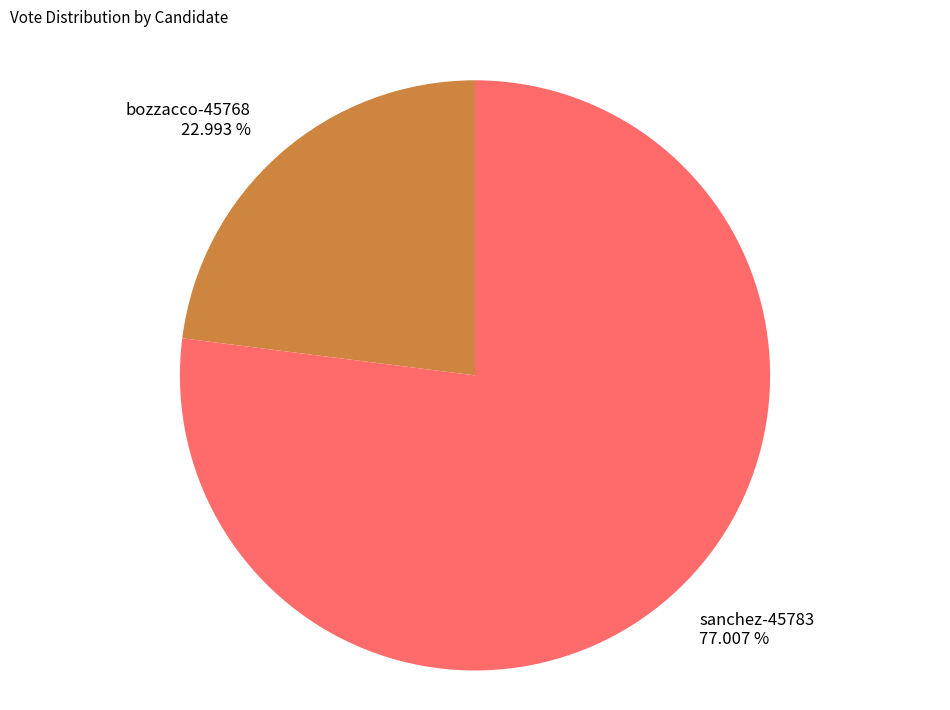

What is the smallest slice in the pie chart?

bozzacco-45768